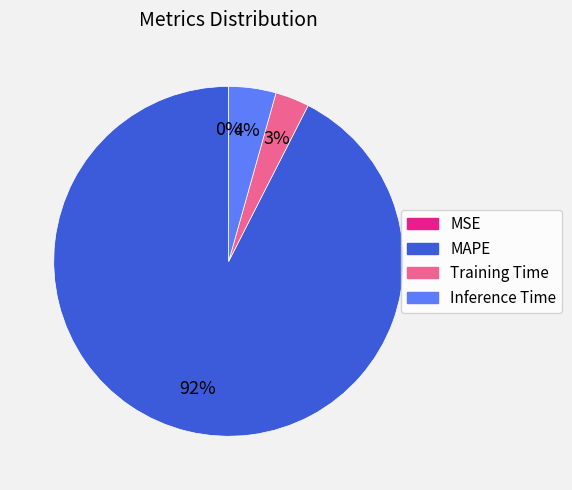

What percentage is the Training Time slice, to the nearest percent?

3%